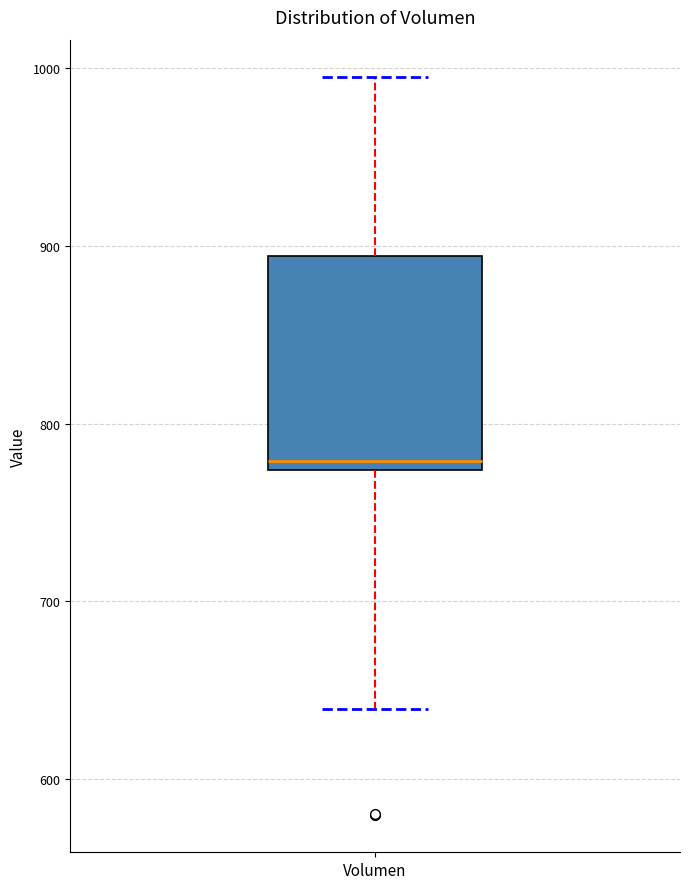

Read this box plot against the y-axis: the position of the median line, the range covered by the box, and the ends of both whiskers. The values are not printed on the chart, so give them approximately, as read against the axis.

median 780, box 770 to 890, whiskers 640 to 1000